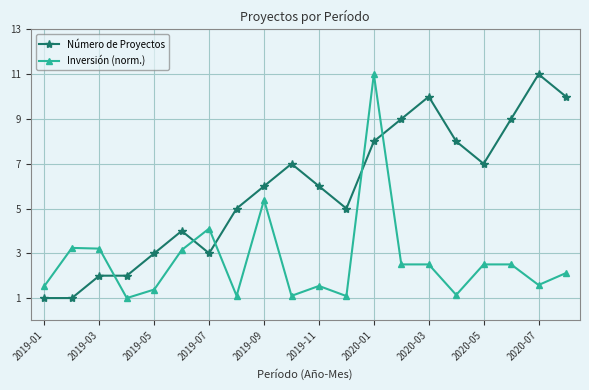

List the series in order of their overall mean, lowest first.

Inversión (norm.), Número de Proyectos